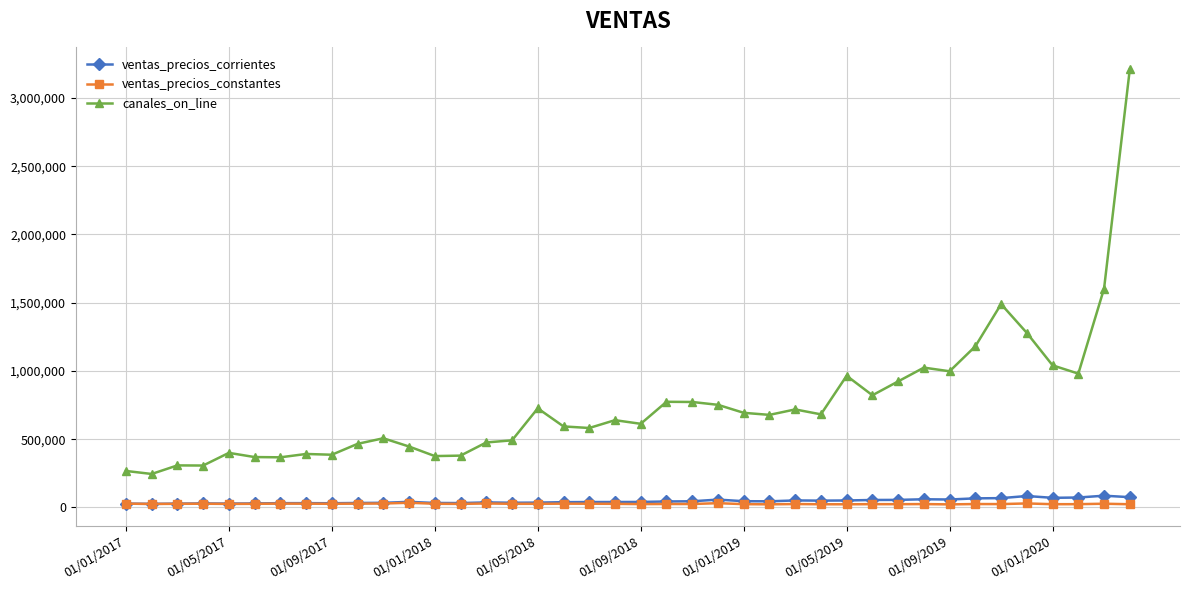

At how many categories does at least one series exceed 541869?

24